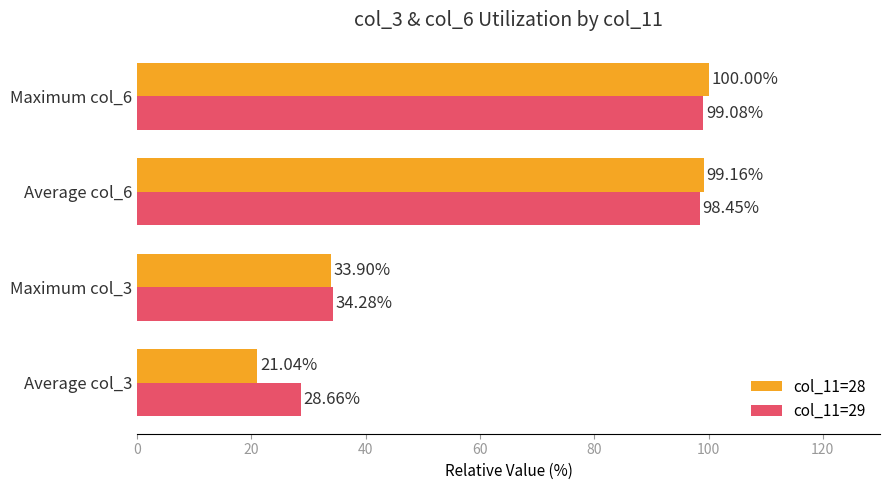

Count the number of categories in the chart.

4